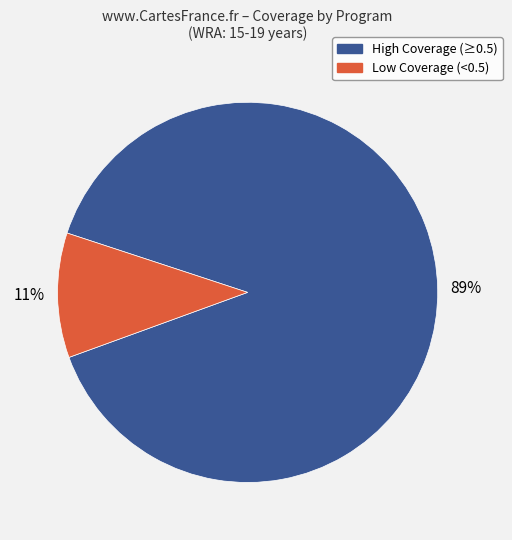

Does any single category account for the majority?

Yes